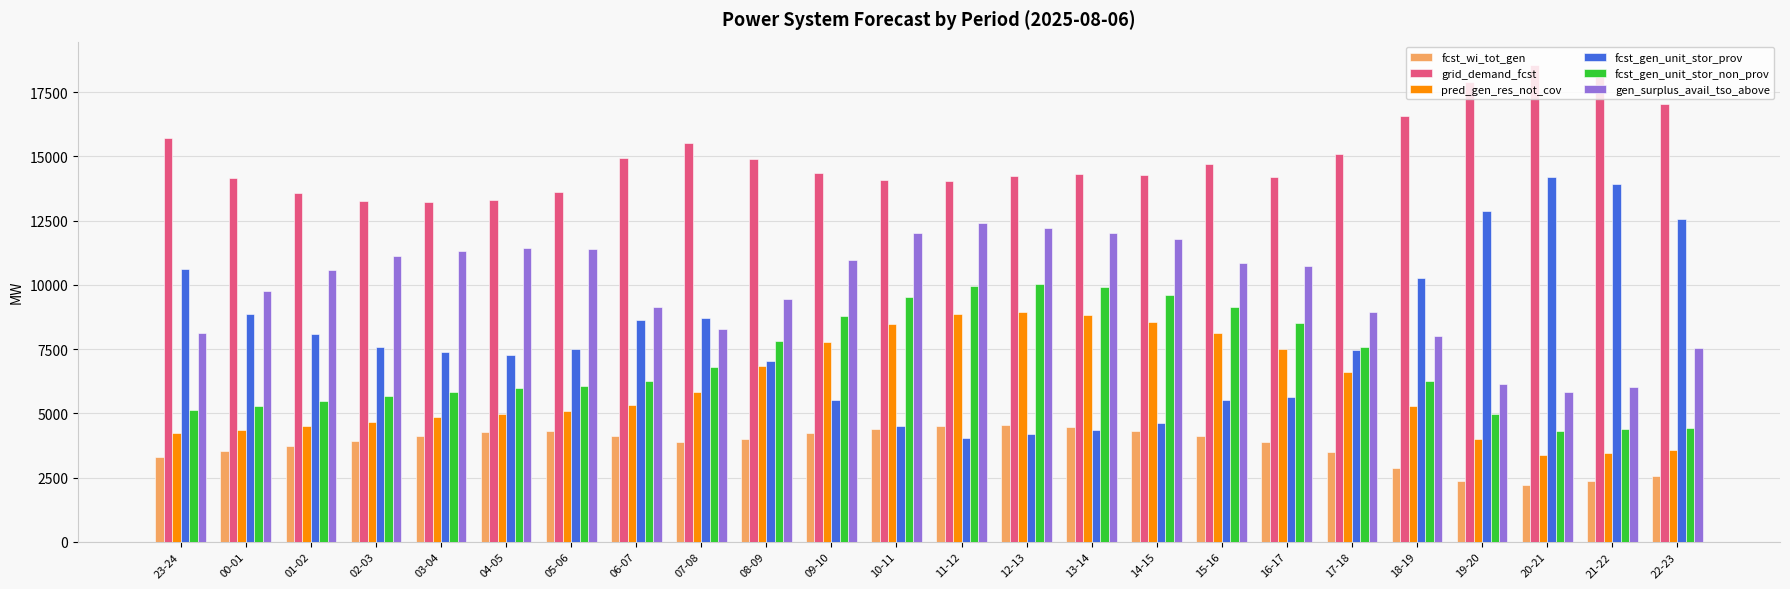

Which series has the largest total across all categories?

grid_demand_fcst